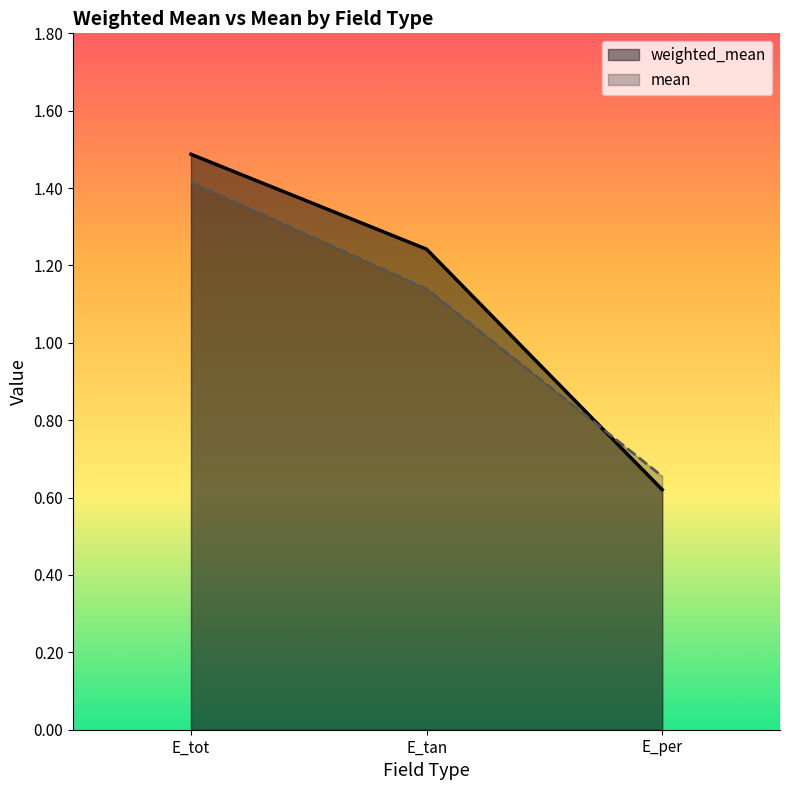

Rank the categories by mean value from highest to lowest.

E_tot, E_tan, E_per